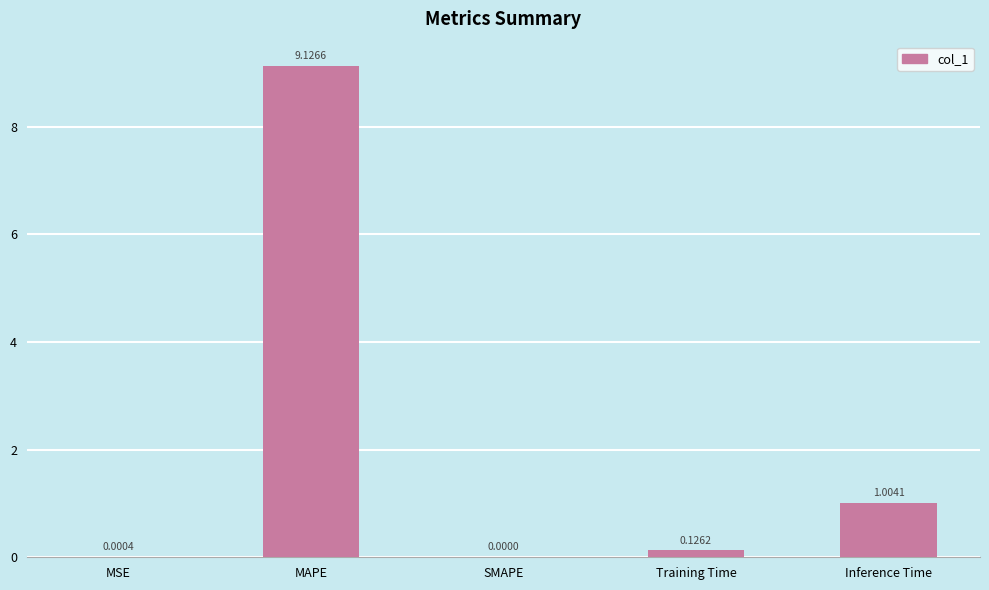

Does the chart contain stacked bars?

No